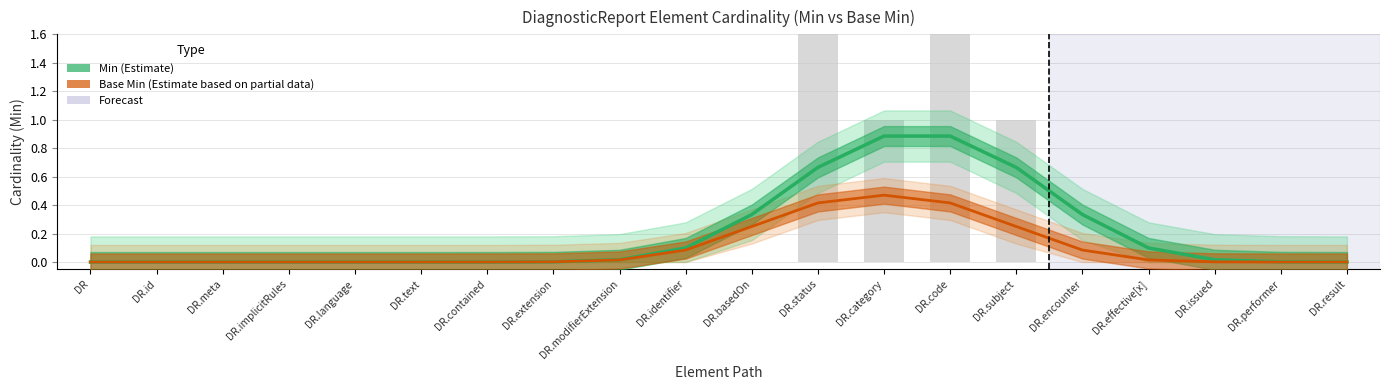

Rank the series by their maximum value, from highest to lowest.

Min, Base Min